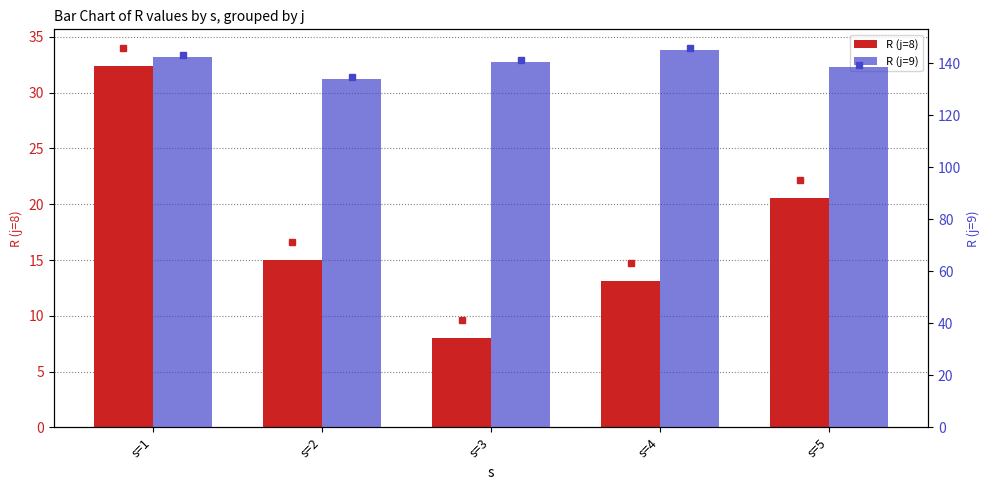

True or false: R (j=9) has a value of 250.4 at s=1.

False